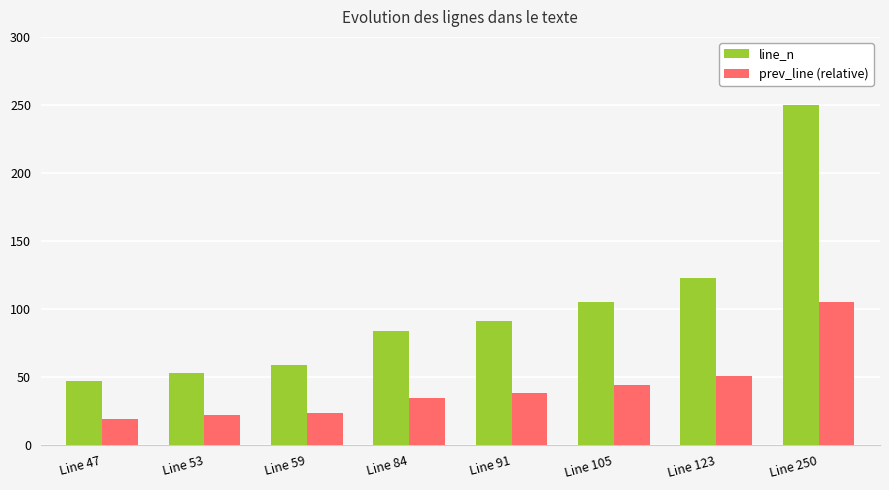

Which label corresponds to the largest value in the chart?

Line 250